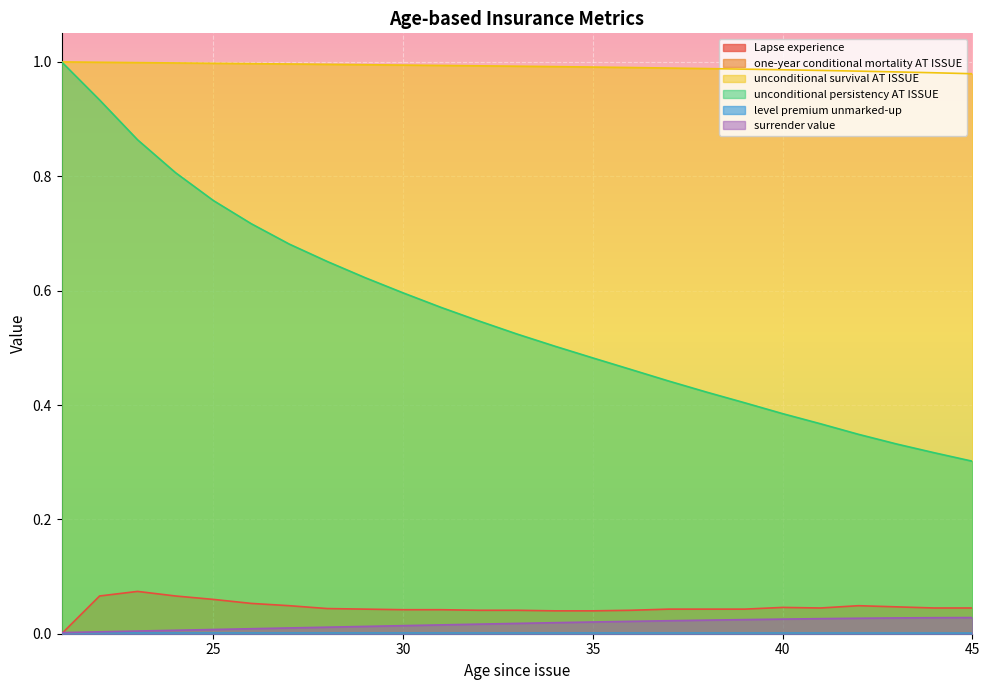

What is the total value across all series at 21?

2.0